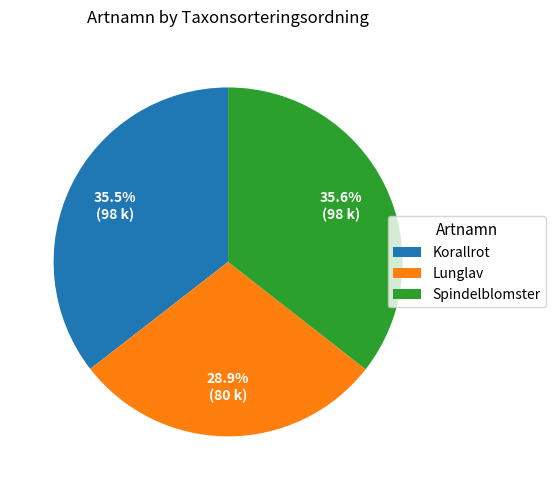

Does Spindelblomster represent more than half of the total?

No